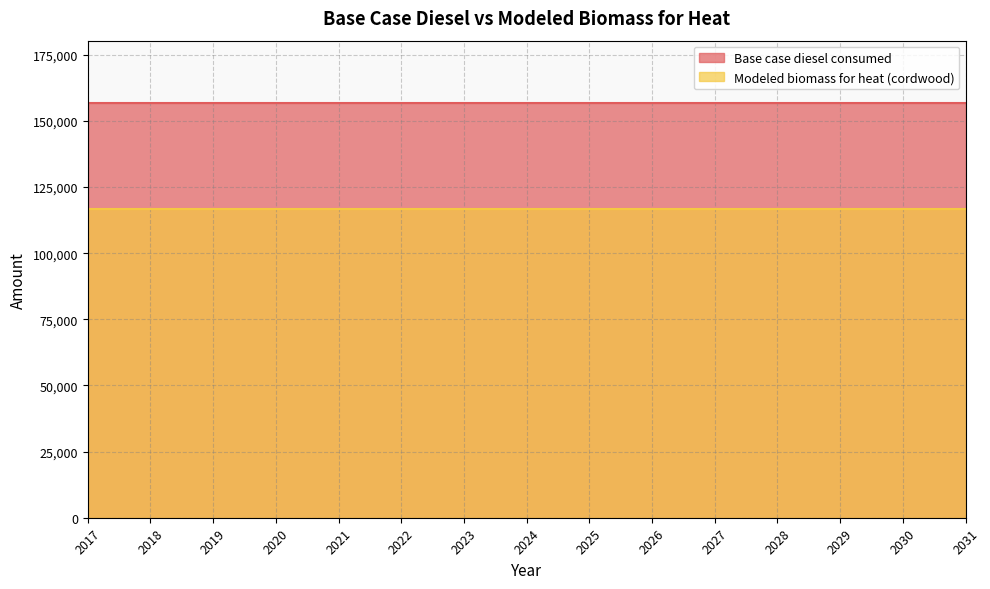

What is the total value across all series at 2022?

273363.9